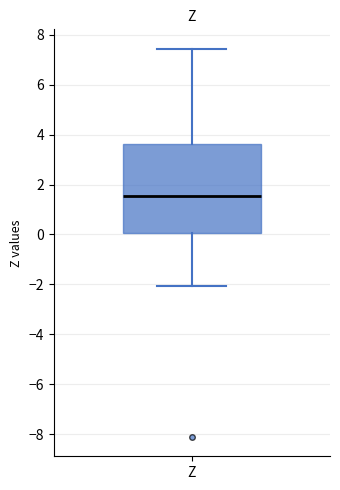

Read this box plot against the y-axis: the position of the median line, the range covered by the box, and the ends of both whiskers. The values are not printed on the chart, so give them approximately, as read against the axis.

median 1.6, box 0.0 to 3.6, whiskers -2.0 to 7.4